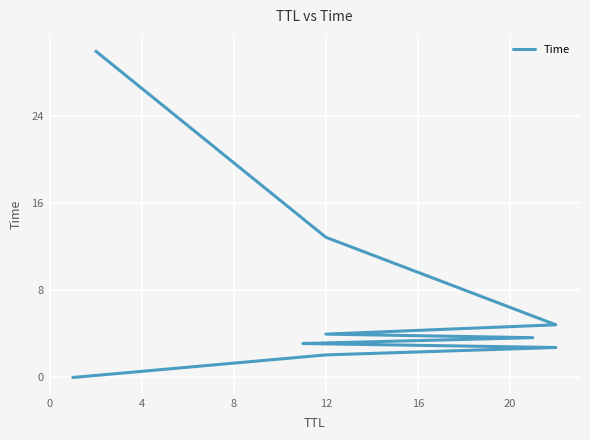

The value at −4 is 0.0. True or false?

False